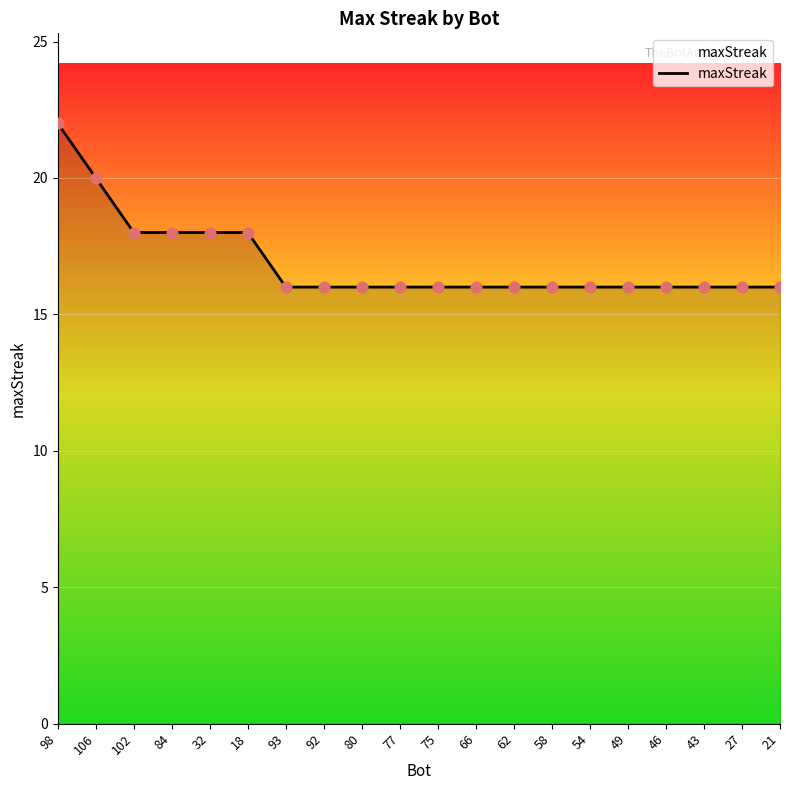

Which has a higher value, 54 or 32?

32